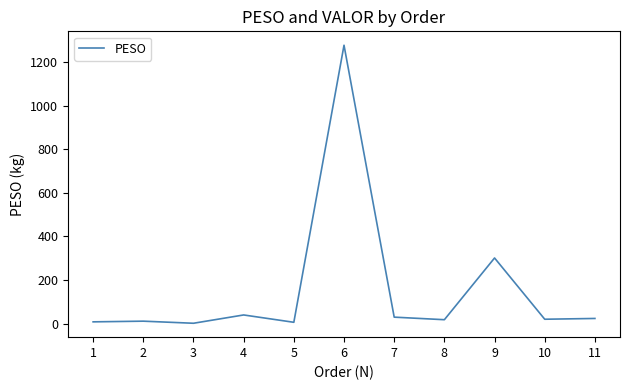

The value at 6 is 1276.8. True or false?

True